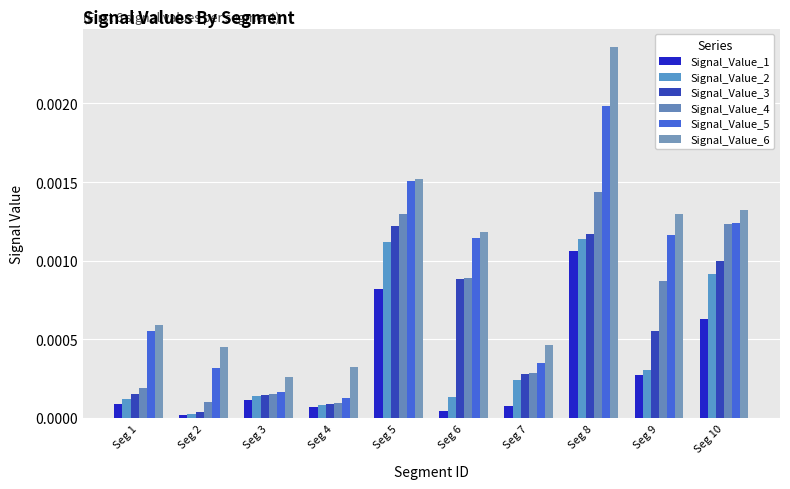

Rank the categories by Signal_Value_2 value from lowest to highest.

Seg 2, Seg 4, Seg 1, Seg 6, Seg 3, Seg 7, Seg 9, Seg 10, Seg 5, Seg 8